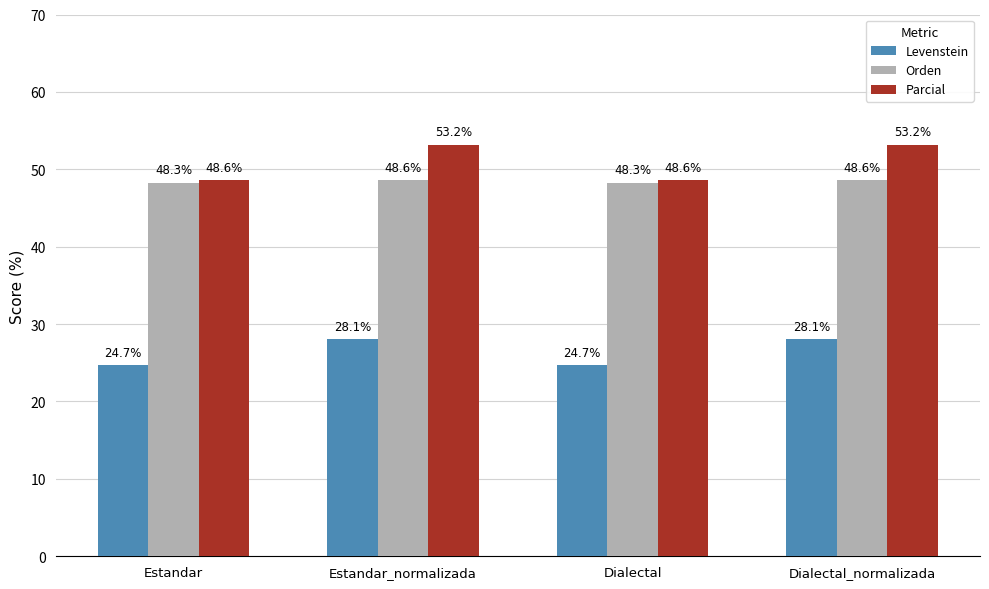

Rank the series at Dialectal_normalizada from lowest to highest value.

Levenstein, Orden, Parcial